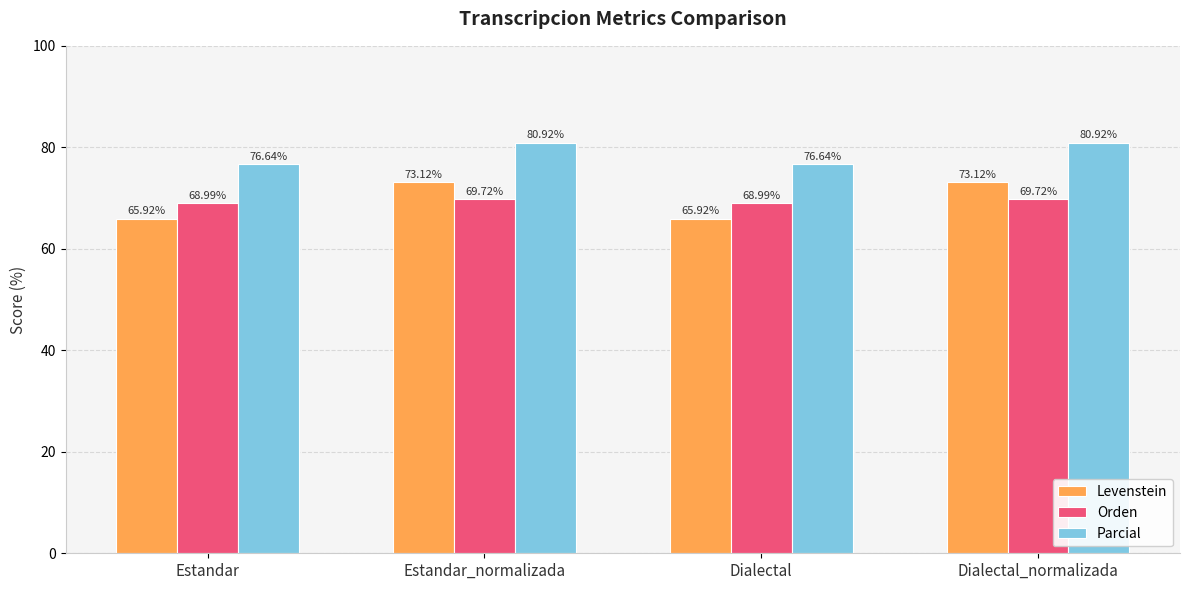

Is it true that Orden equals 69.0 at Dialectal?

True